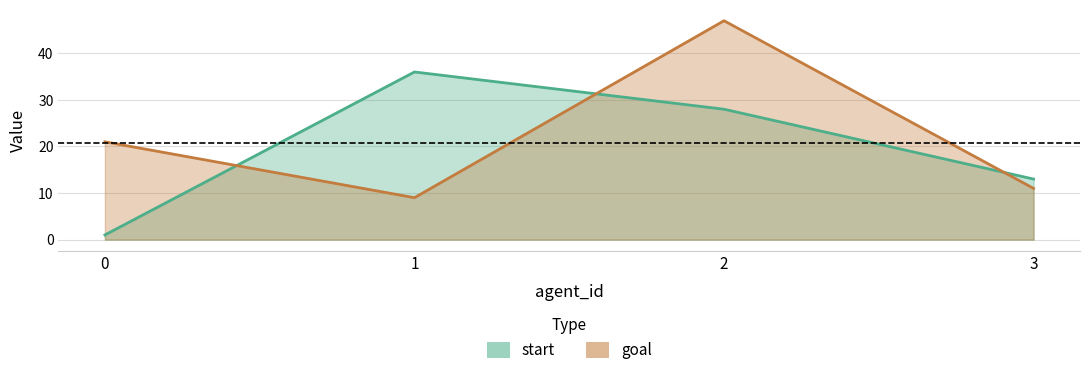

Reading left to right, extract all data points from this chart.

start: 0=1	1=36	2=28	3=13
goal: 0=21	1=9	2=47	3=11